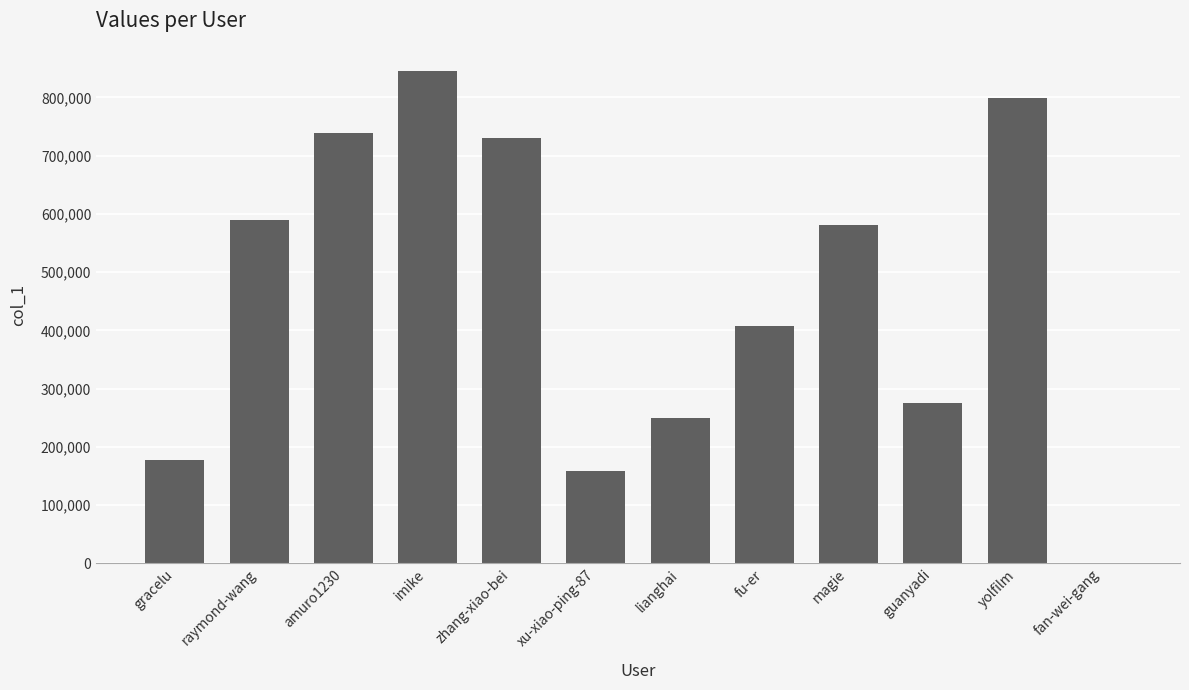

The chart shows a value of 846846 at magie. True or false?

False